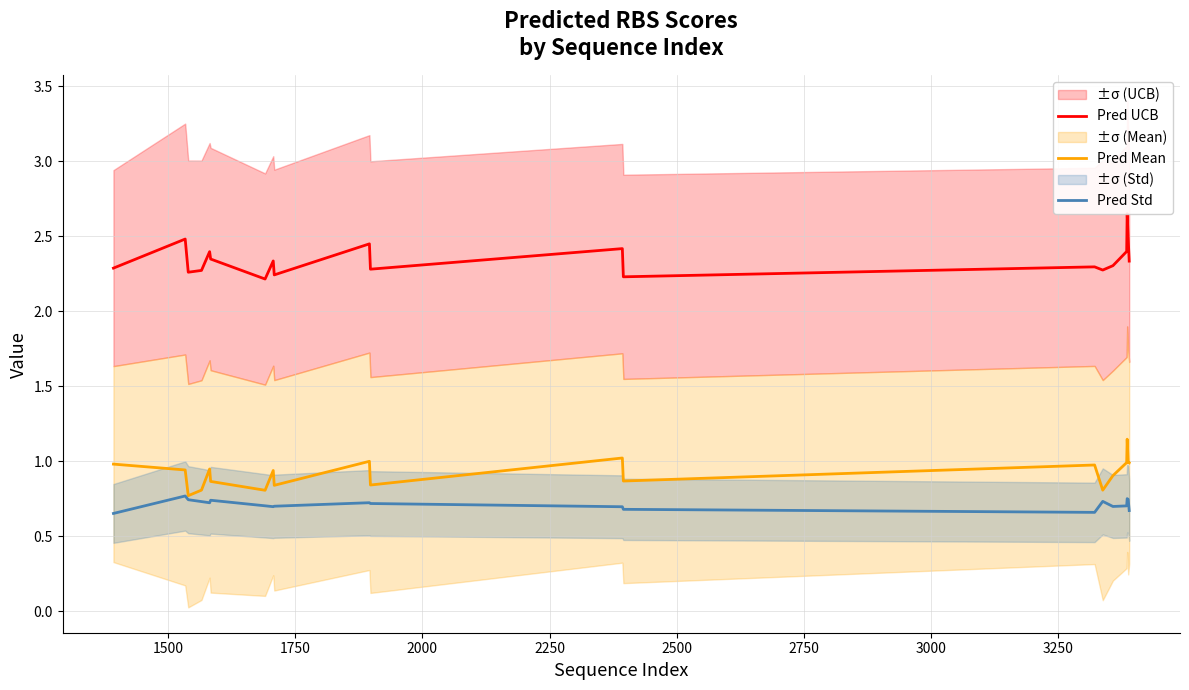

How many lines are shown in the chart?

3